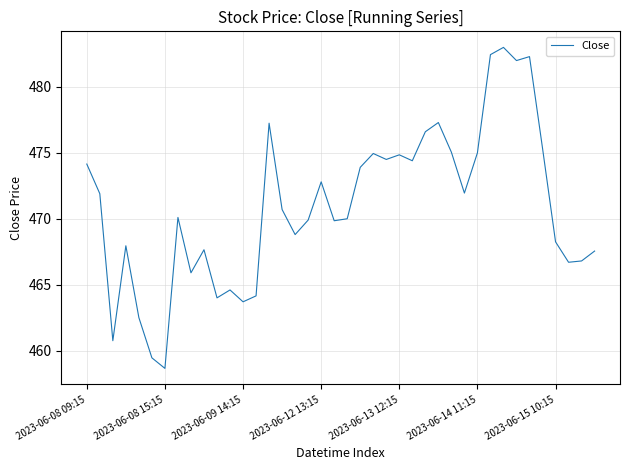

What is the difference between the maximum and minimum values?

24.4